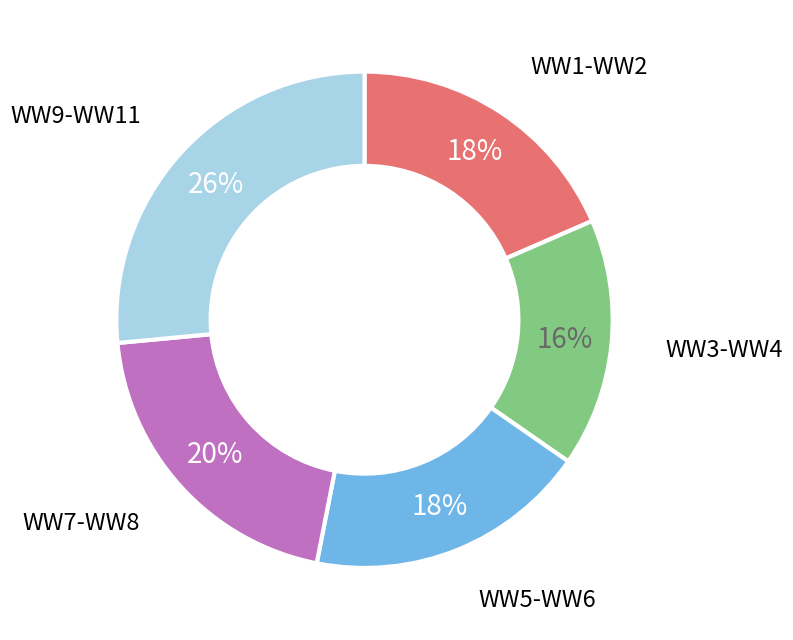

Is there any slice that represents more than half of the pie?

No